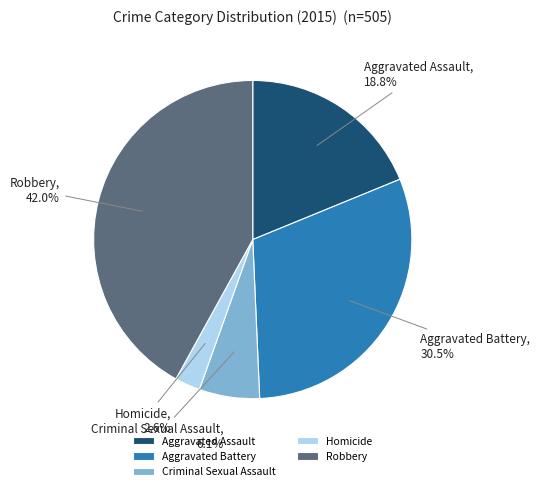

Combined, what portion of the pie is Criminal Sexual Assault and Homicide?

8.7%